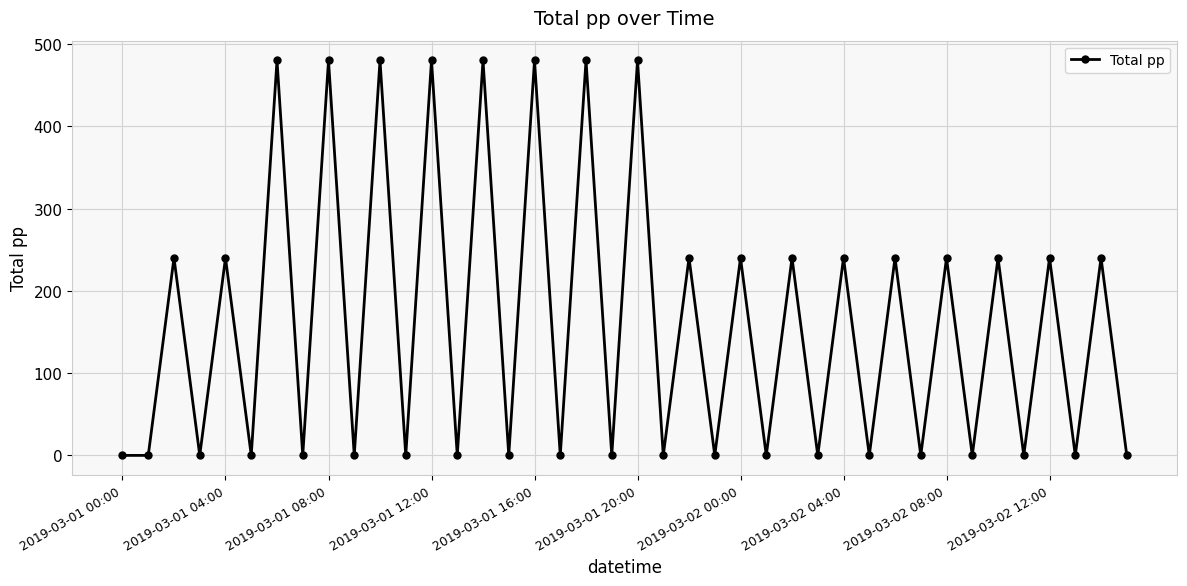

What is the value of the 33rd point from the left?

240